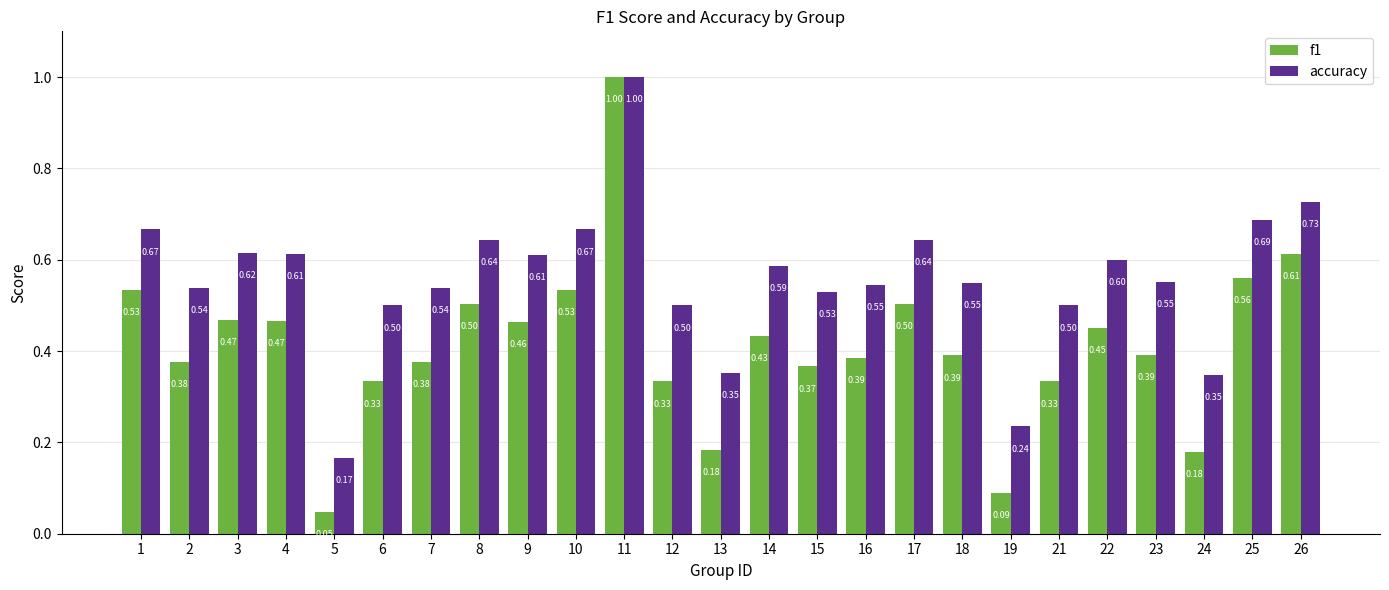

What is the total value across all series at 24?

0.5